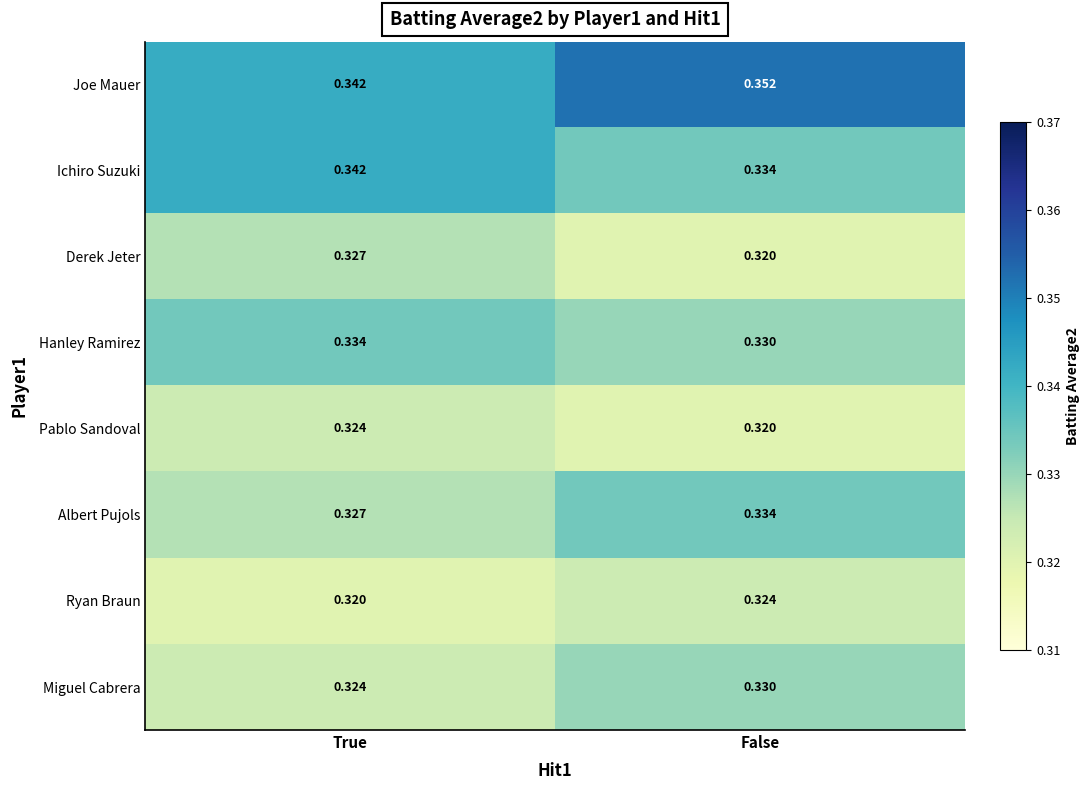

Which series has the largest total across all categories?

Joe Mauer